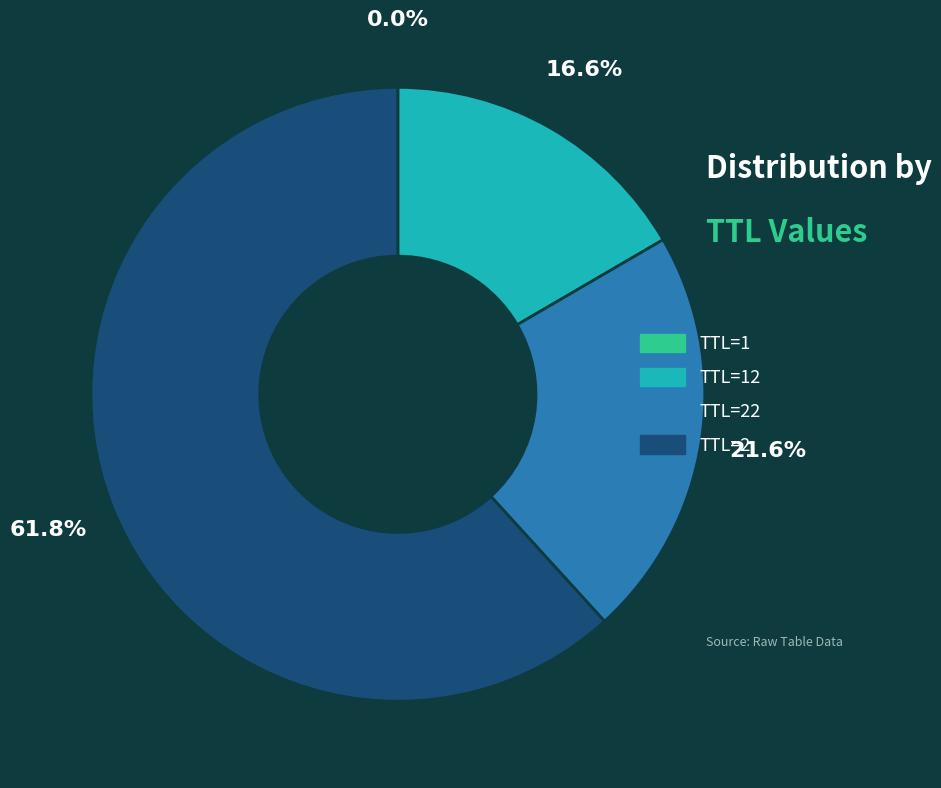

Is there a majority slice in this chart?

Yes